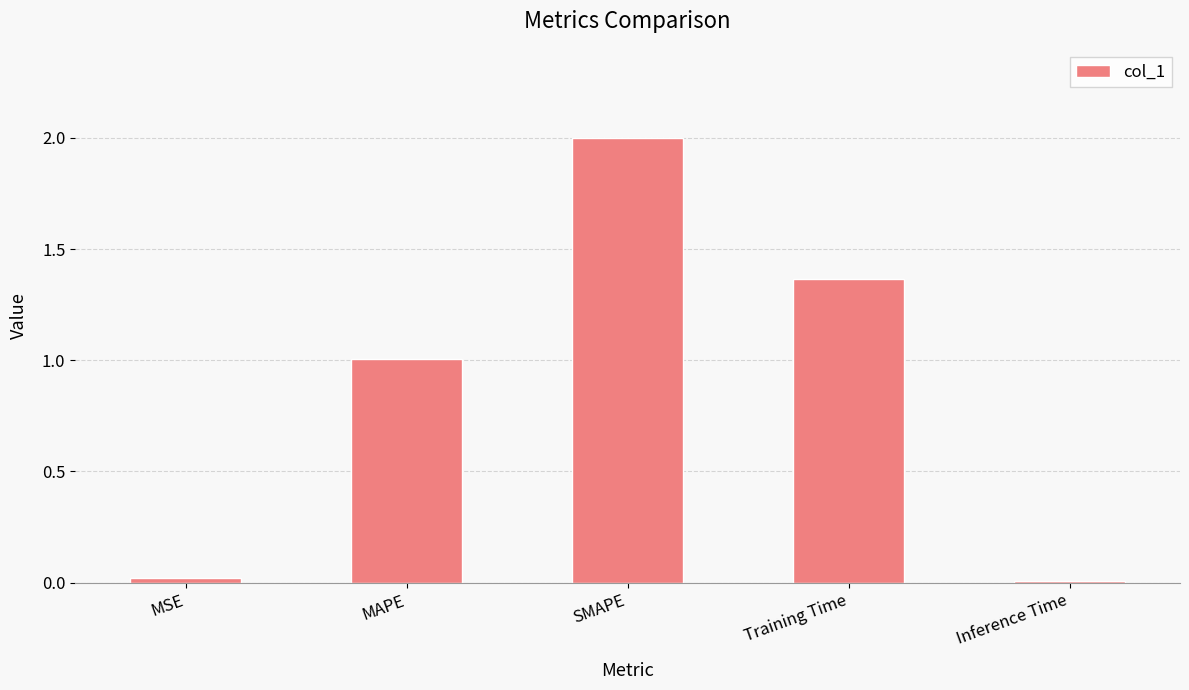

Read the value at SMAPE.

2.0